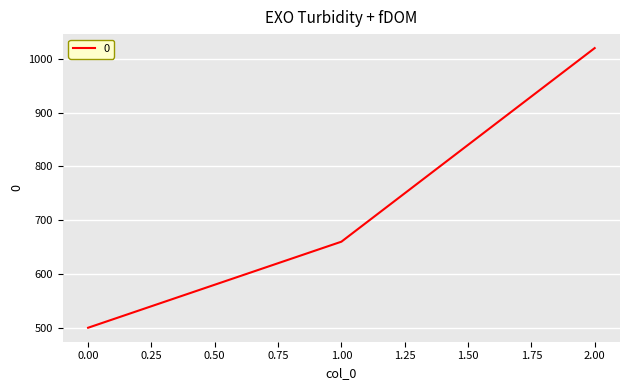

Rank the categories by value from lowest to highest.

0.00, 1.00, 2.00